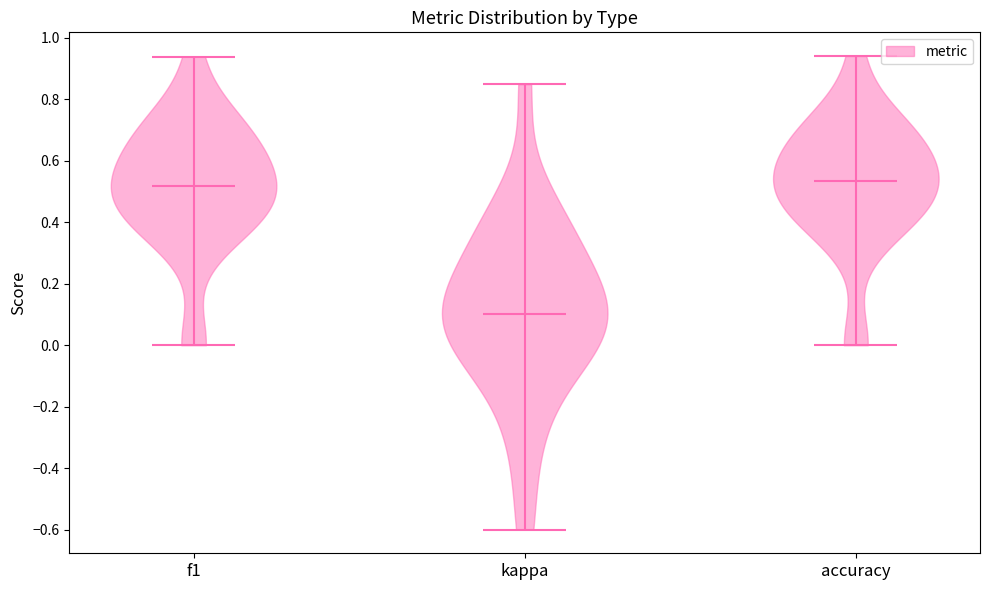

Reading left to right, read every violin against the y-axis: where its median line is, and the lowest and highest points it reaches. The values are not printed on the chart, so give them approximately, as read against the axis.

f1: median line 0.52, lowest point 0.00, highest point 0.94
kappa: median line 0.10, lowest point -0.60, highest point 0.84
accuracy: median line 0.54, lowest point 0.00, highest point 0.94